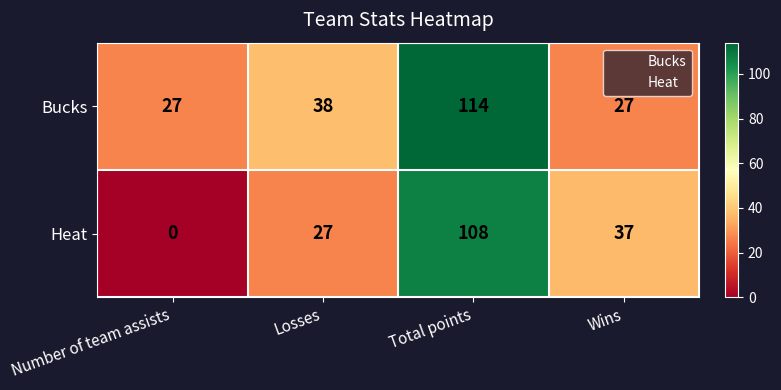

Reading left to right, extract all data points from this chart.

Bucks: Number of team assists=27	Losses=38	Total points=114	Wins=27
Heat: Number of team assists=0	Losses=27	Total points=108	Wins=37